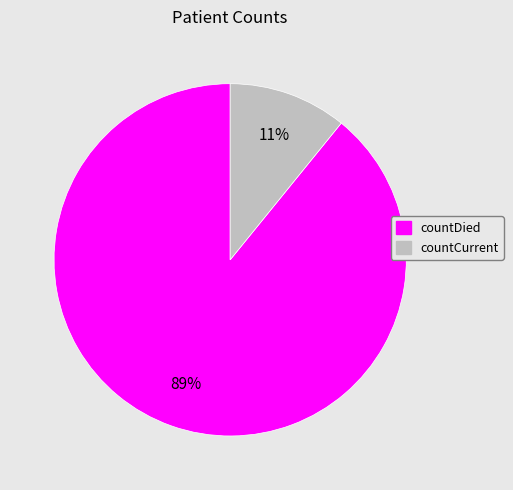

Is there any slice that represents more than half of the pie?

Yes